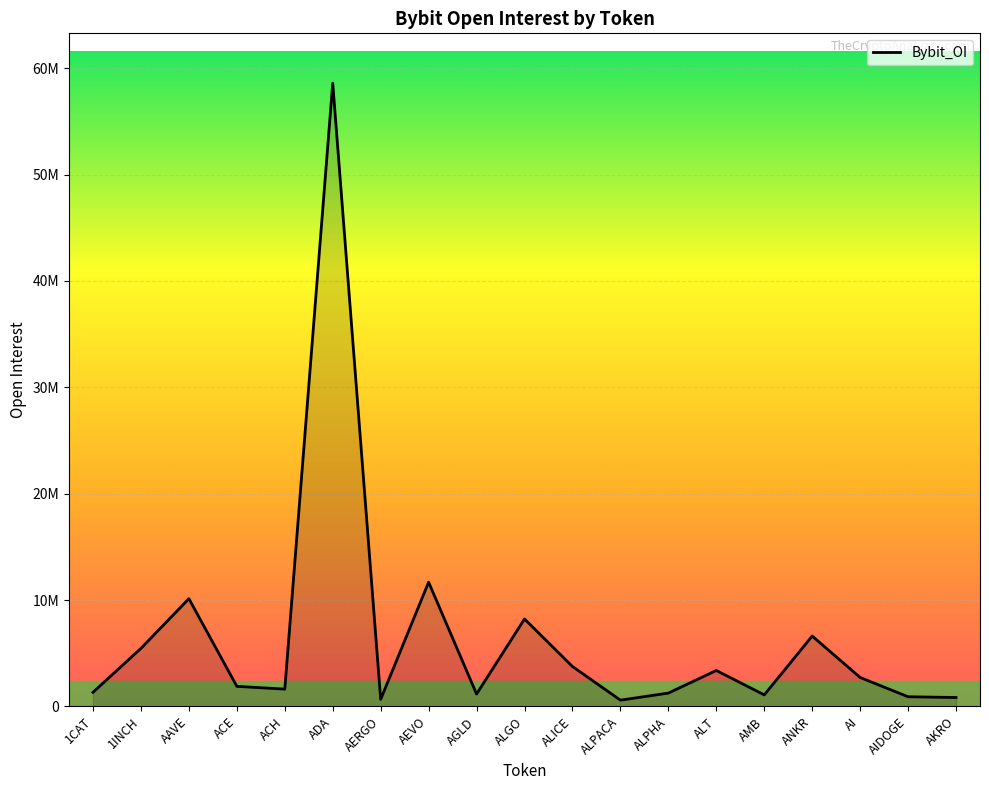

Is this an area chart (filled region under the line)?

Yes